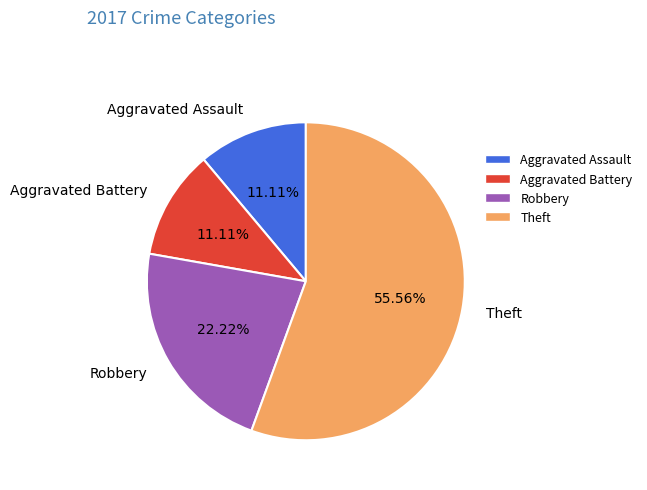

What is the ratio of the value at Aggravated Assault to the value at Robbery?

0.5